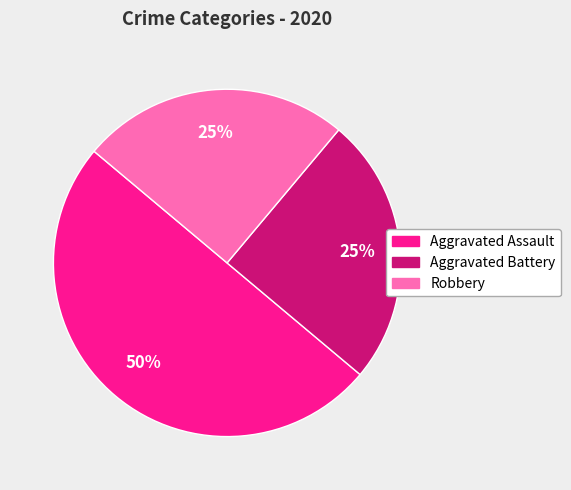

True or false: Aggravated Battery accounts for 15% of the total.

False